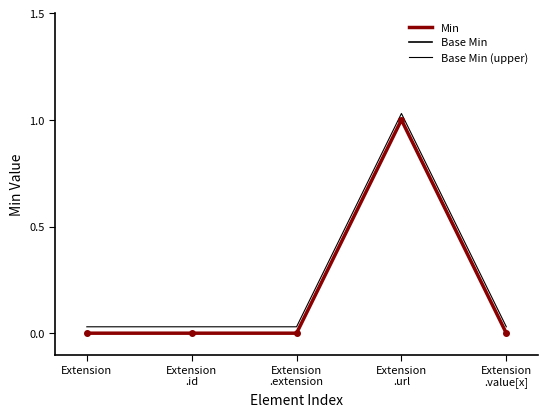

Does the chart display data point markers on the line(s)?

No